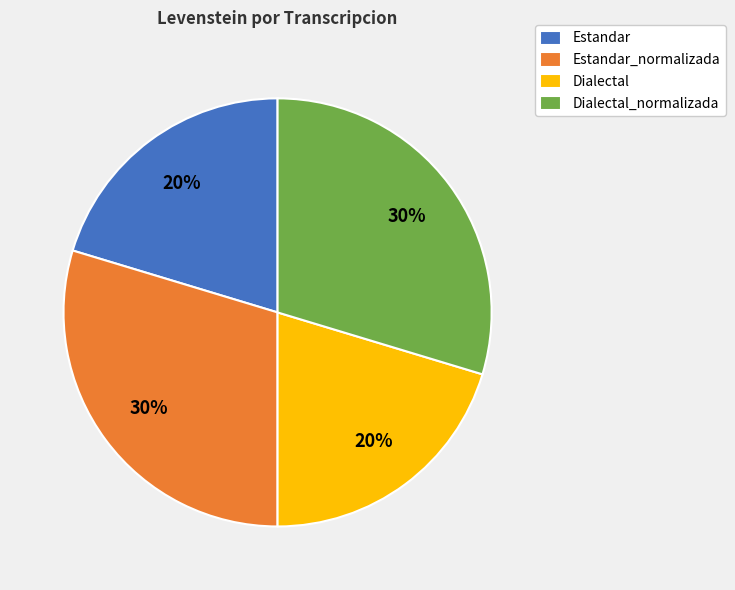

Do Dialectal_normalizada and Estandar_normalizada together represent more than half of the pie?

Yes